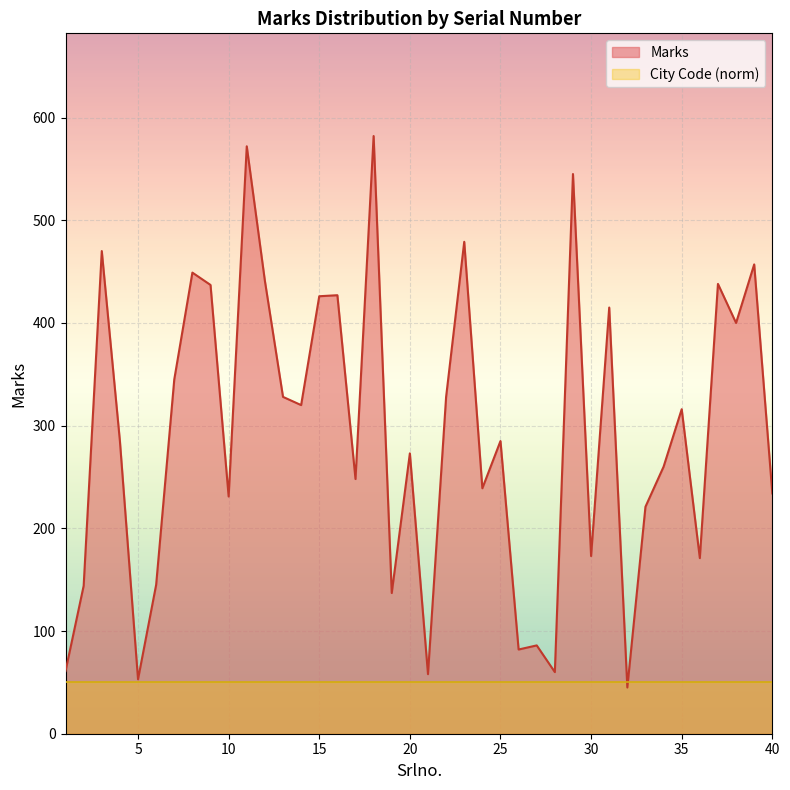

Which has a higher value, 5 or 37?

37